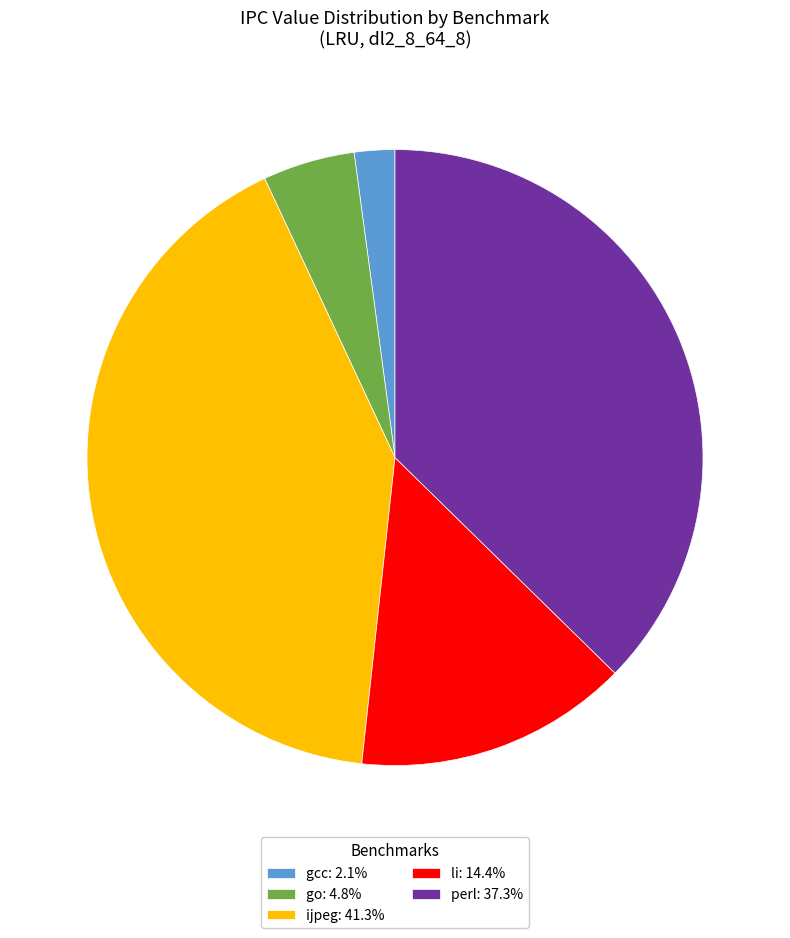

True or false: go accounts for 5% of the total.

True